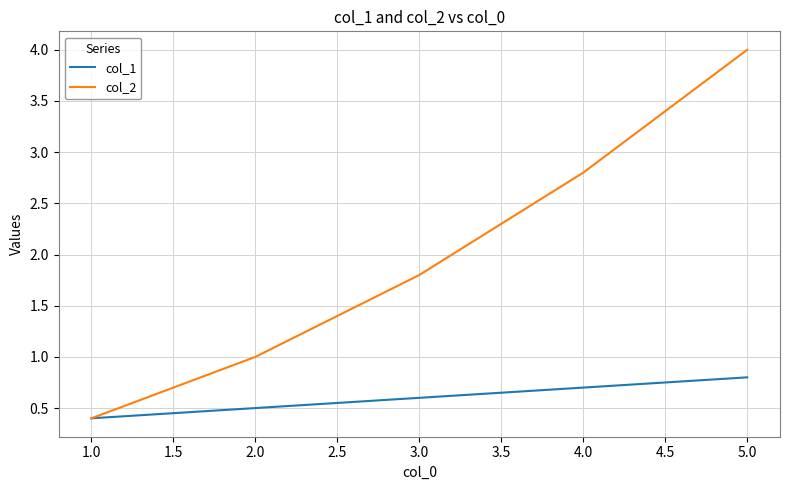

What position from the left is 3.0?

3